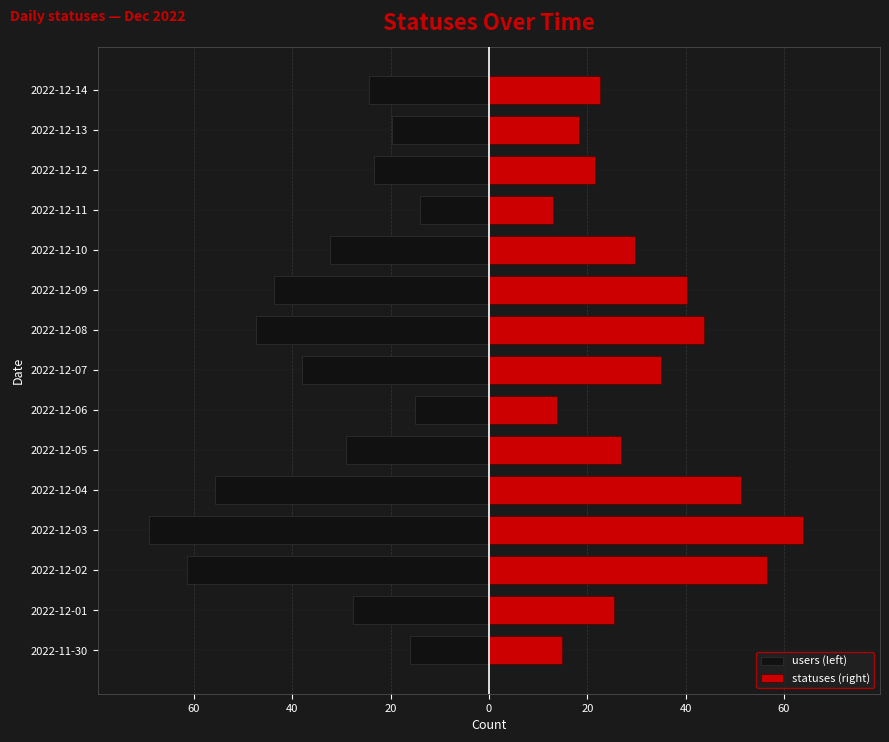

The value of statuses (right) at 2022-12-11 is 5.0. True or false?

False